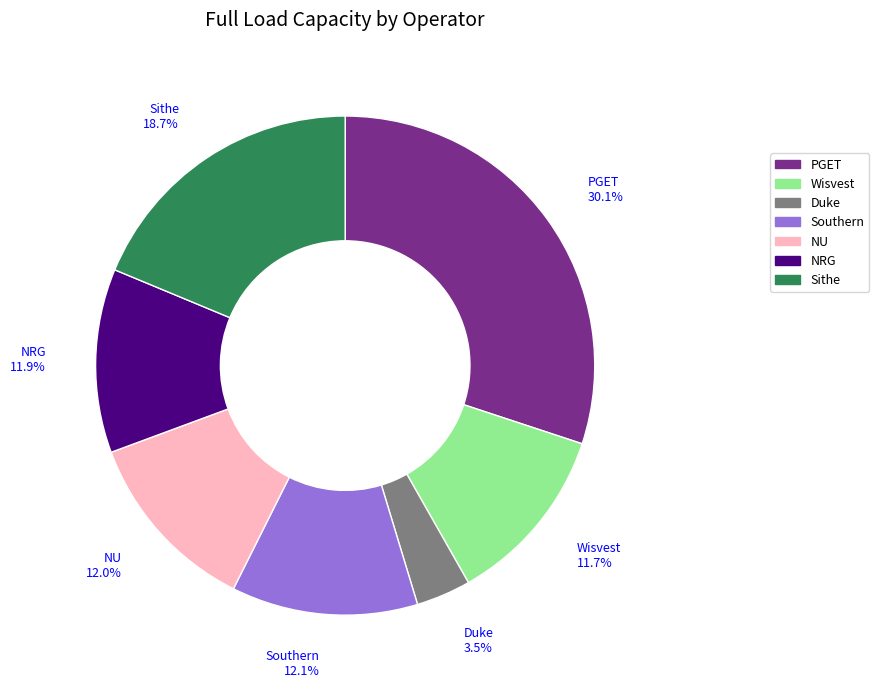

To the nearest percent, what portion does NRG represent?

12%